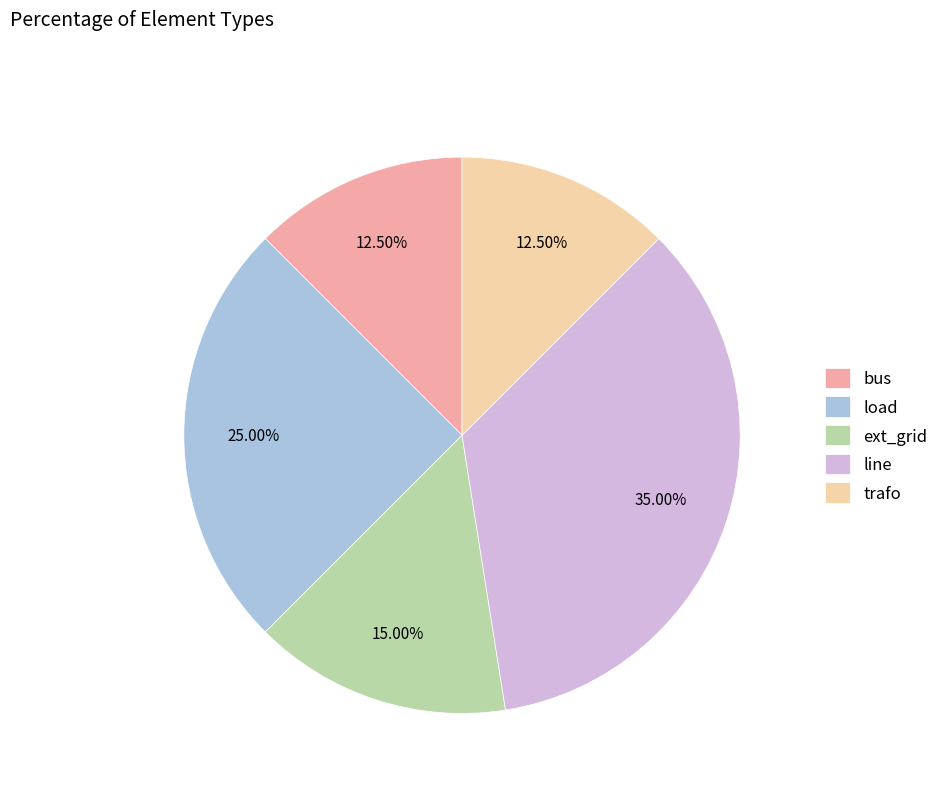

To the nearest percent, what portion does load represent?

25%